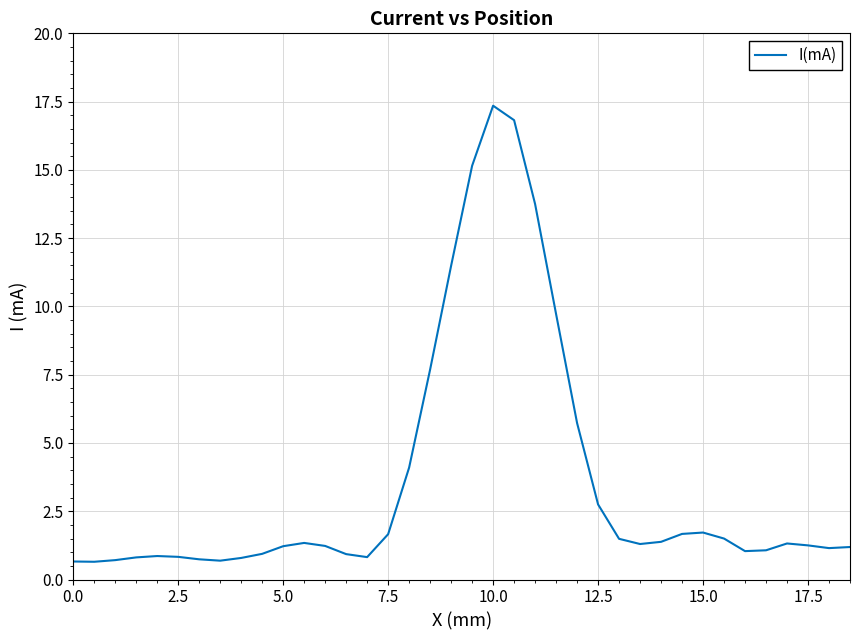

What is the difference between the maximum and minimum values?

16.7